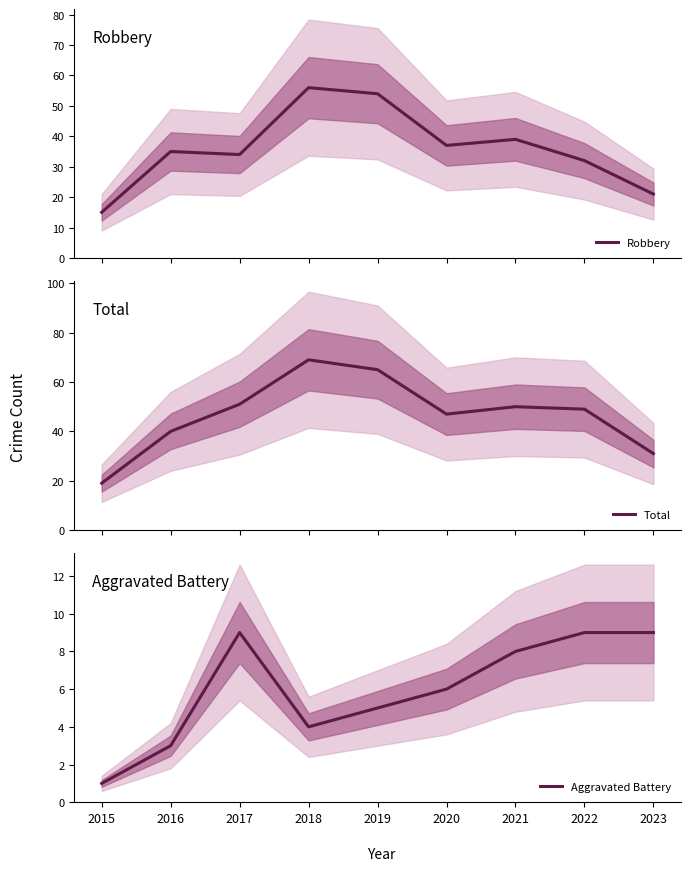

In Total, how many points are lower than both neighbors (excluding endpoints)?

1